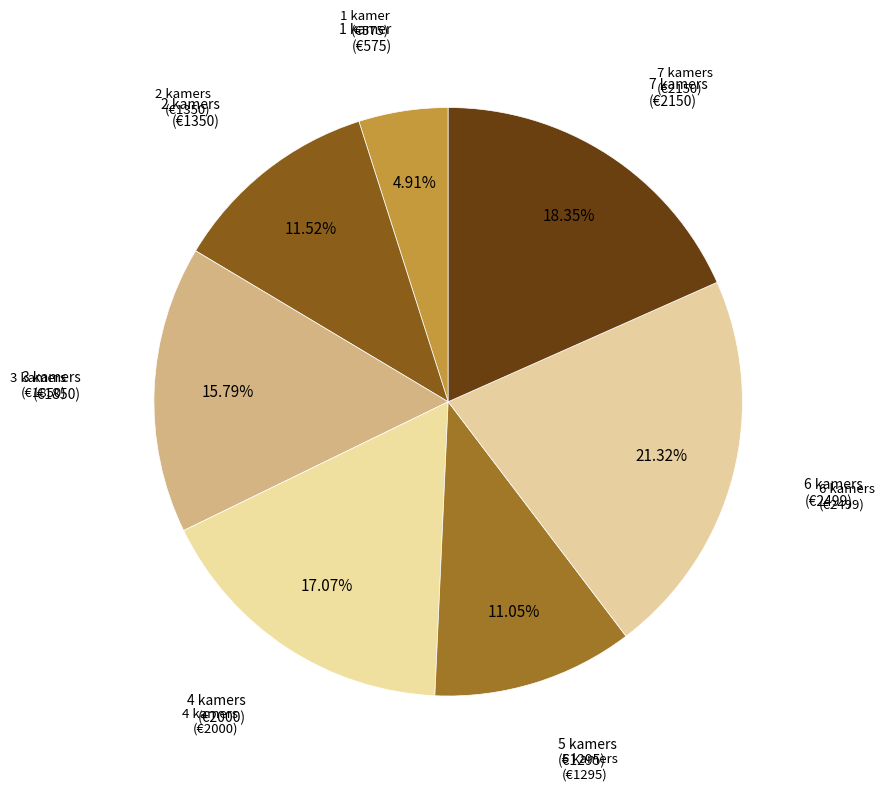

To the nearest percent, what portion does 5 kamers represent?

11%